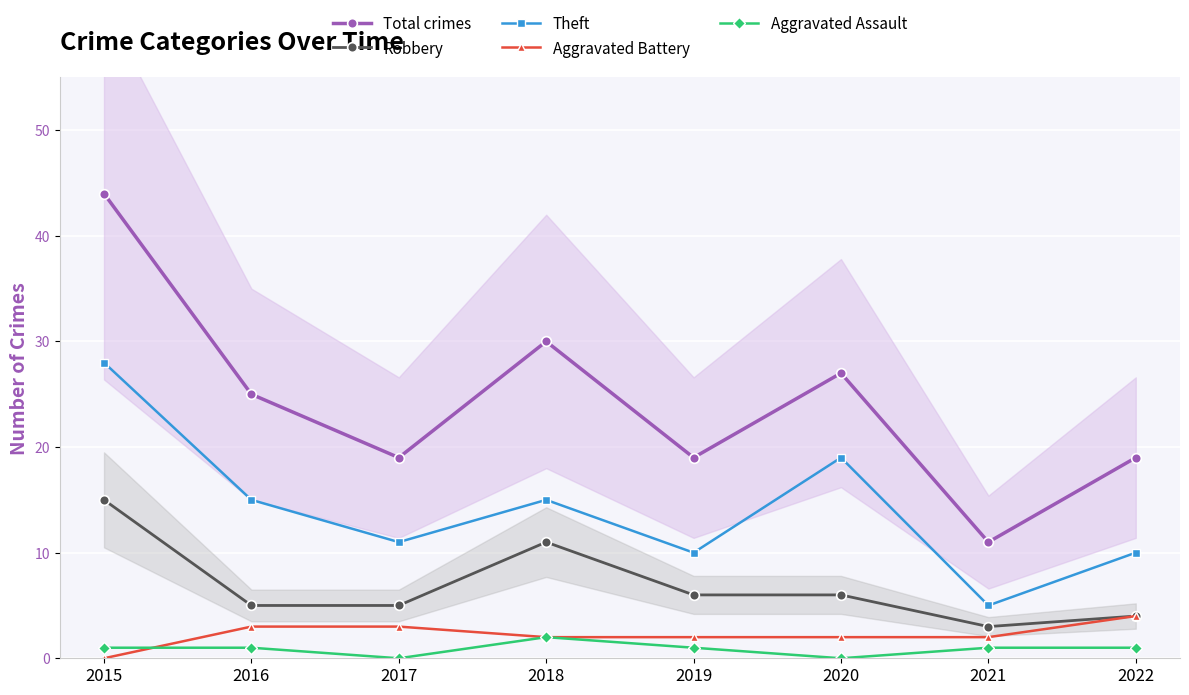

Is the value of Total crimes at 2019 greater than the value of Theft at 2020?

No